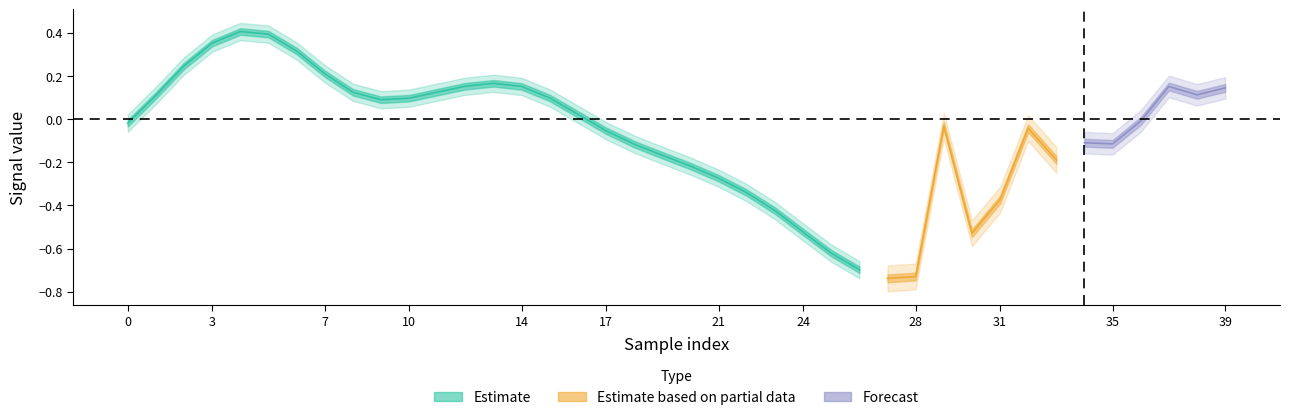

The value of target at 36 is -0.0. True or false?

True